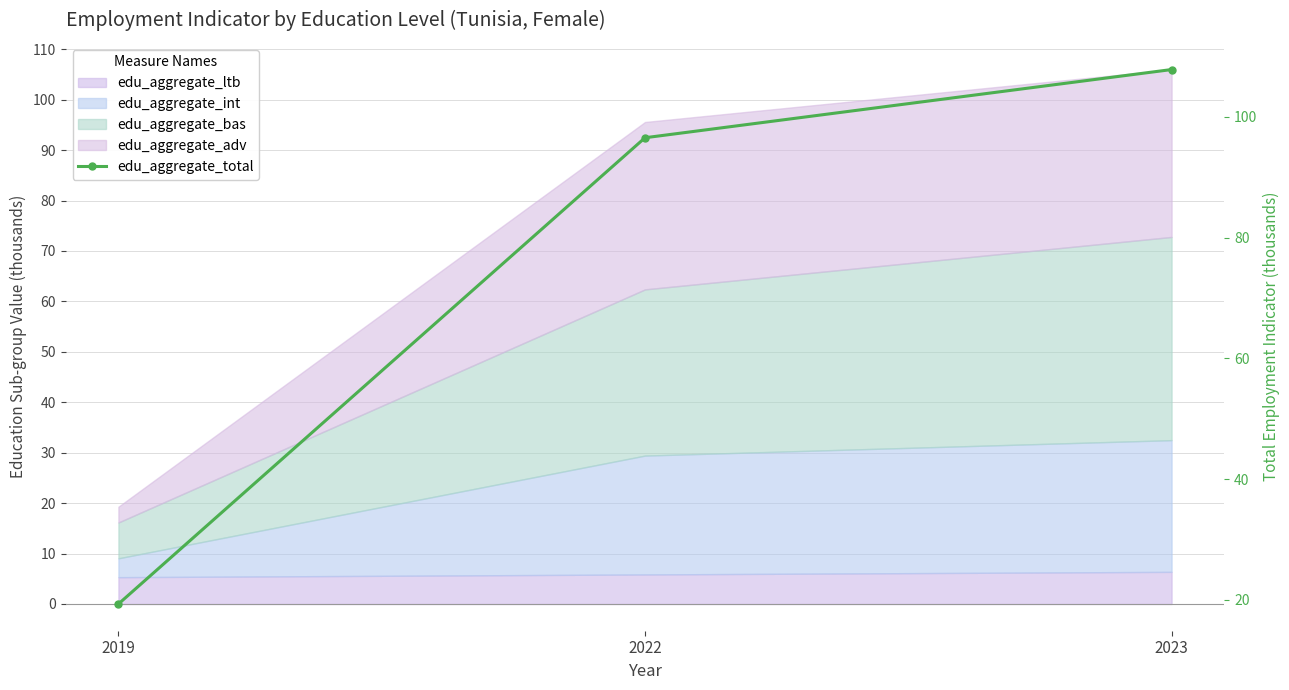

Count the number of values greater than 96.

2